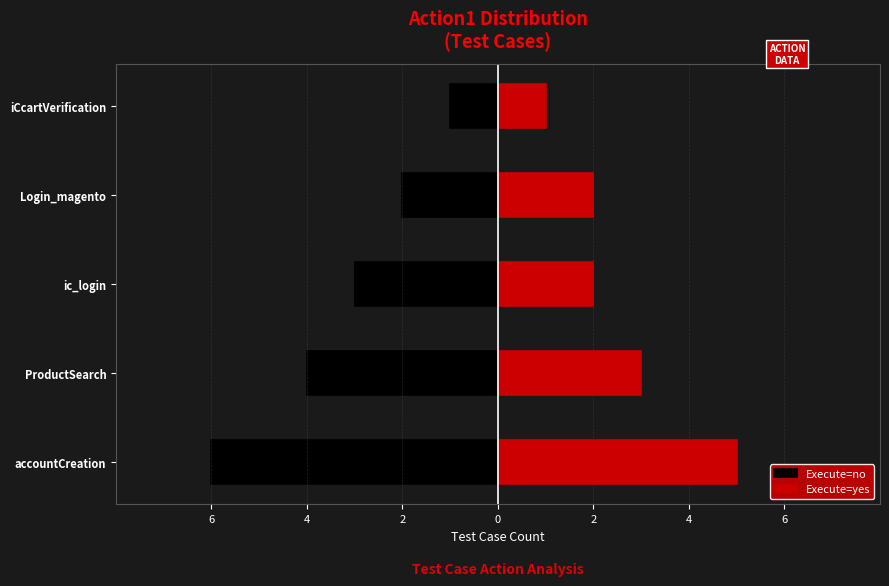

How many data points in Execute=no are above -3?

2